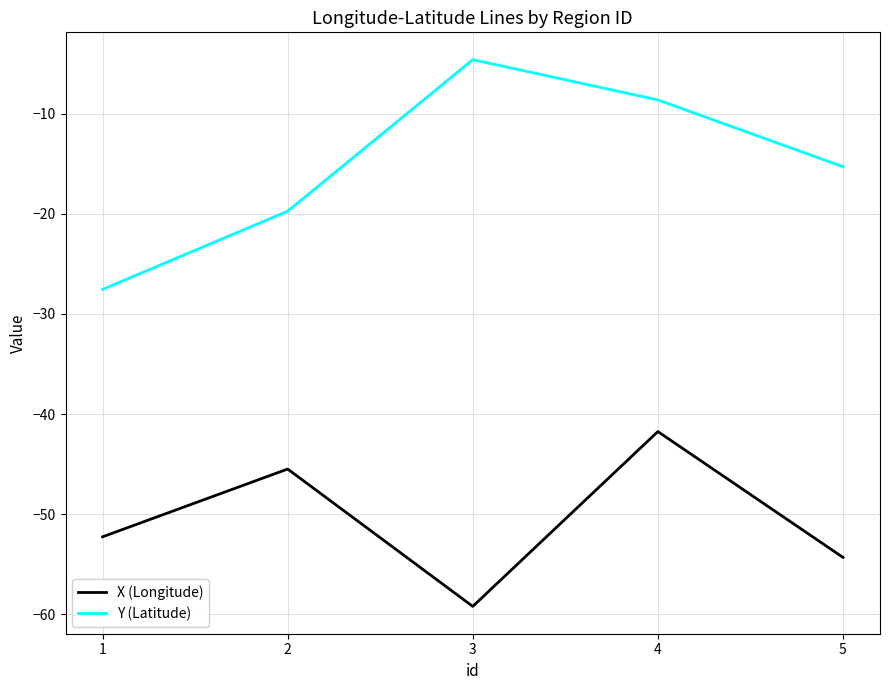

How many interior local valleys does the X (Longitude) series have?

1